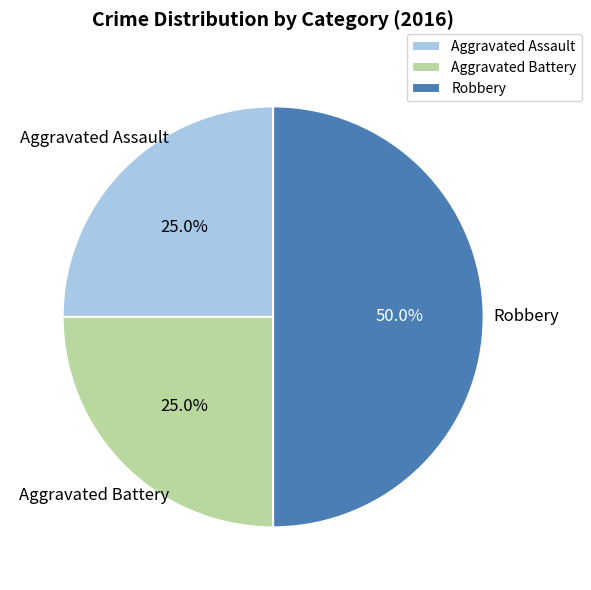

Does Aggravated Battery account for over 50% of the chart?

No